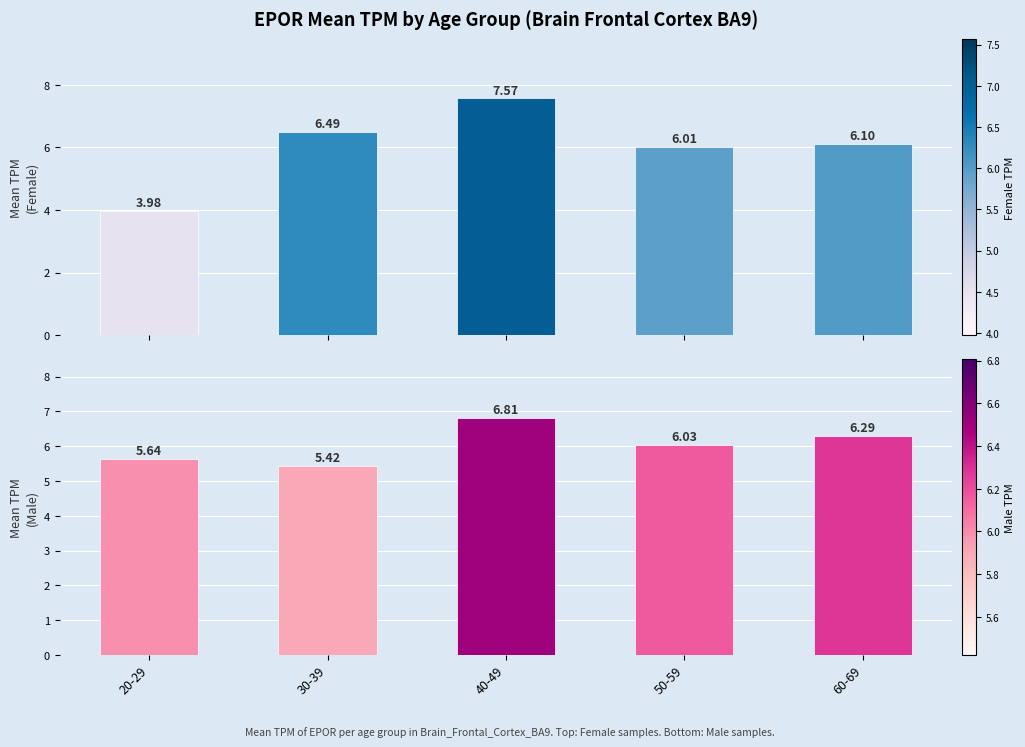

Is the value of male at 50-59 greater than the value of female at 30-39?

No